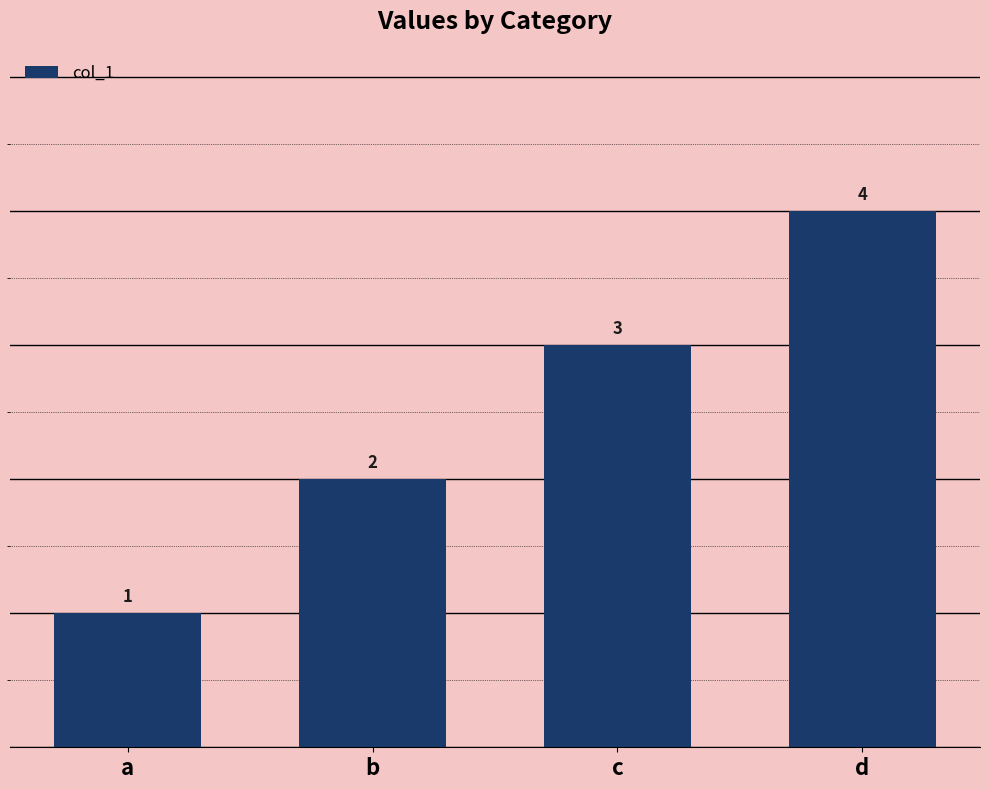

Reading left to right, transcribe all the data shown in this chart.

1	2	3	4